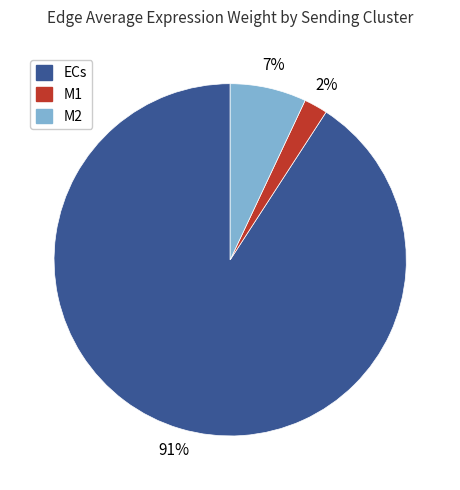

To the nearest percent, what percentage of the pie is M1?

2%